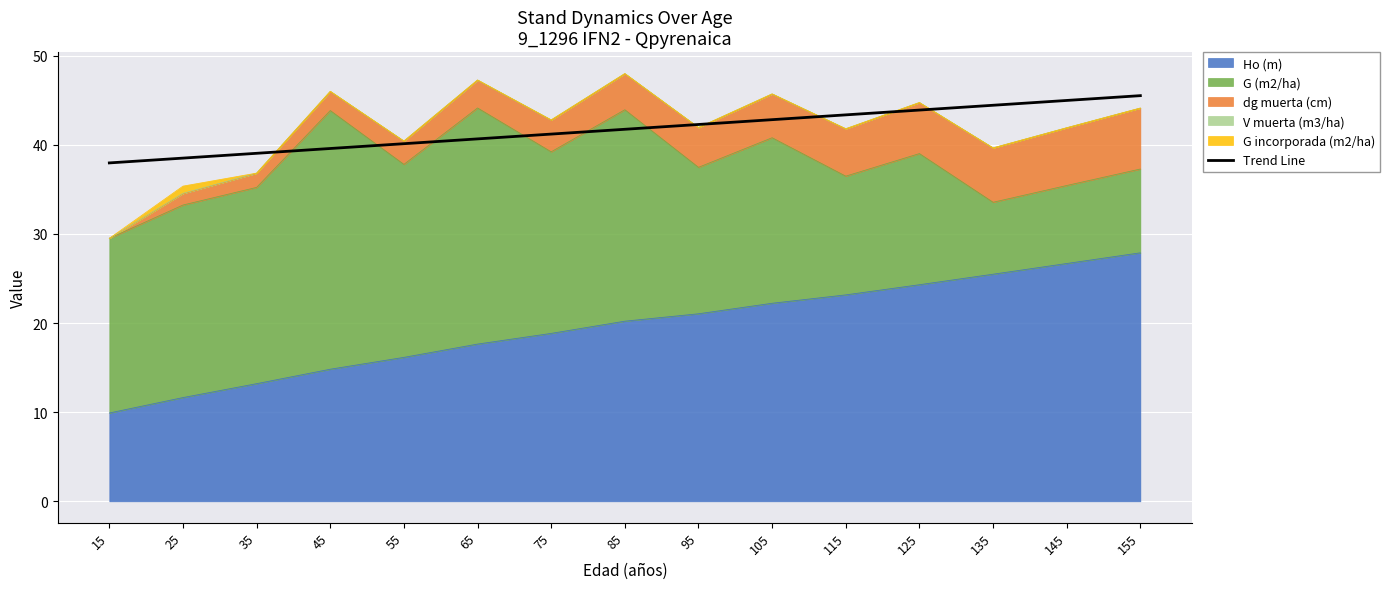

At which label is the value closest to 41?

75